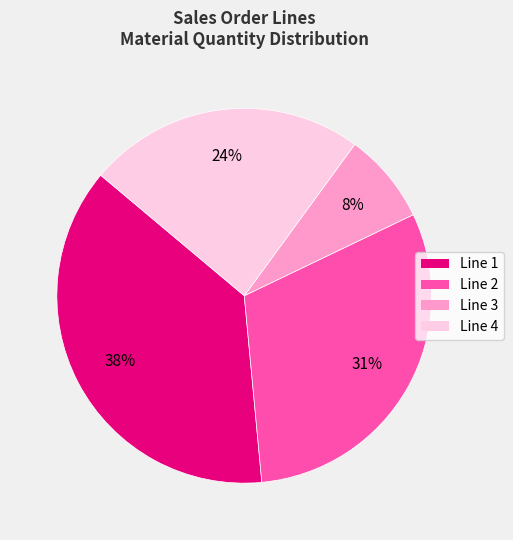

Which slice is the smallest?

Line 3